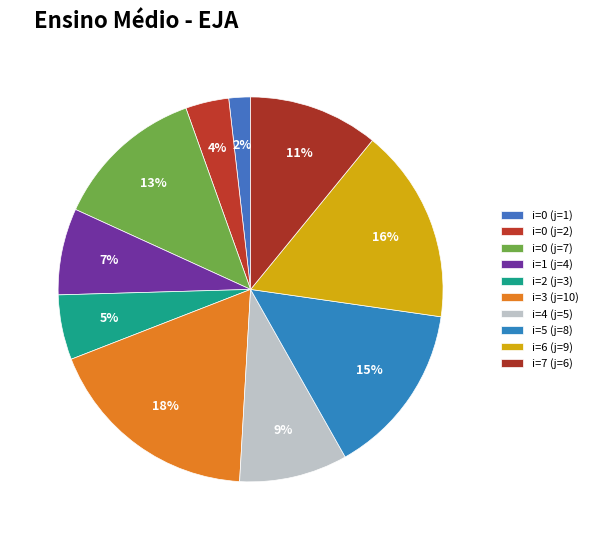

True or false: i=6 (j=9) accounts for 16% of the total.

True